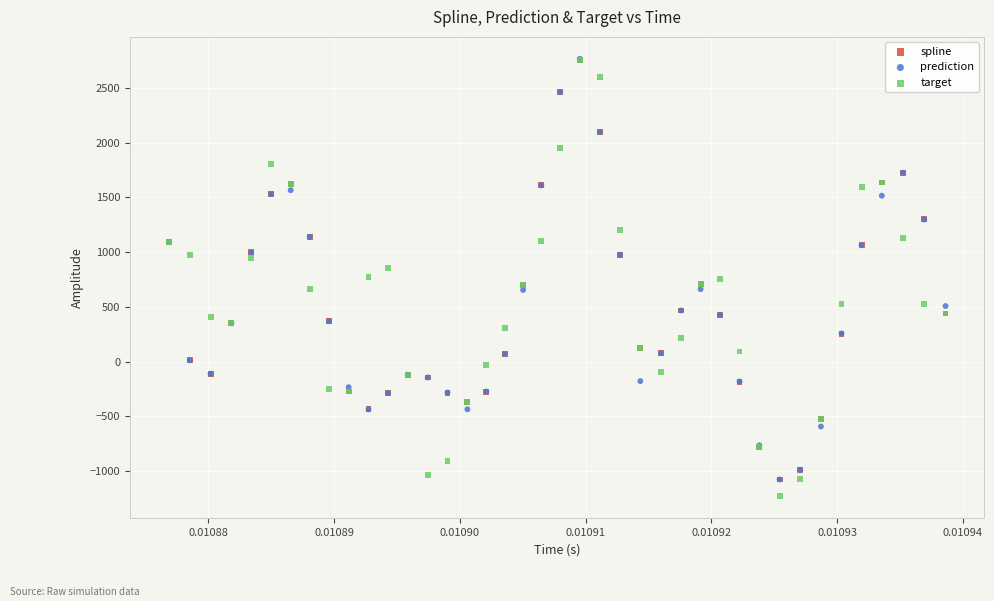

Which series contains the lowest Y value?

target